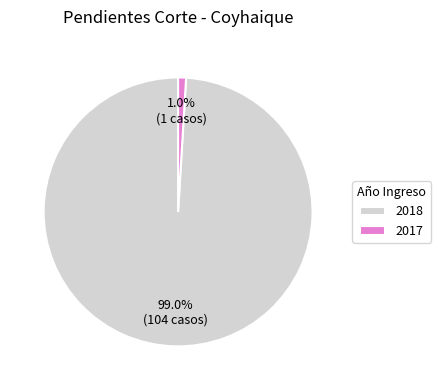

Count the number of slices in the pie.

2